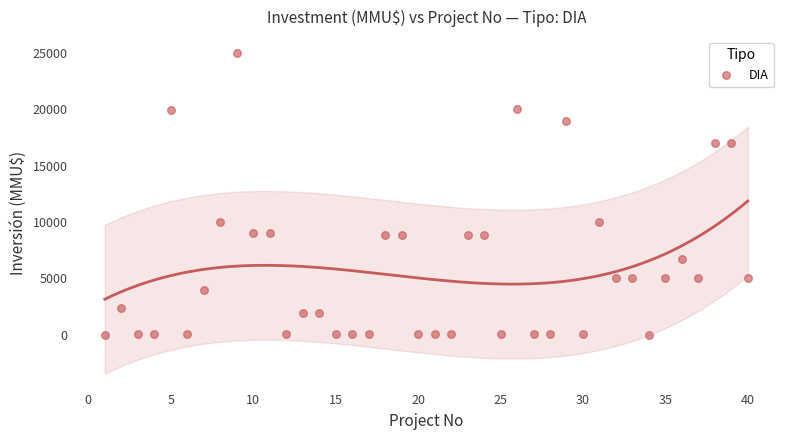

What is the range of Y values (max minus min)?

24998.0